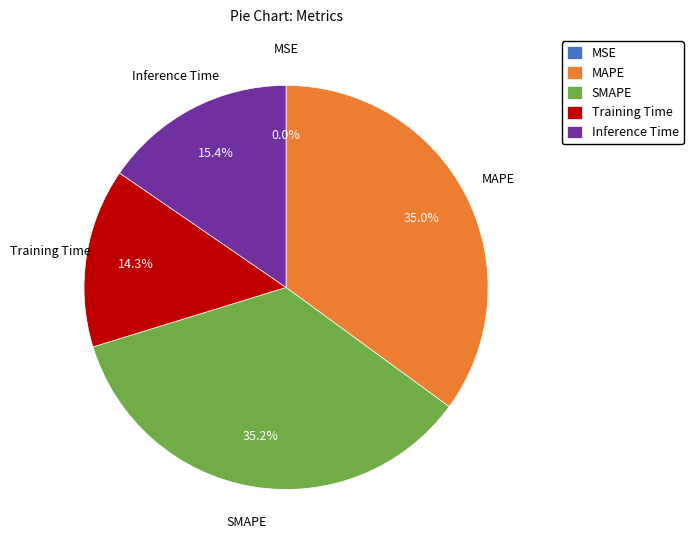

To the nearest percent, what is the average slice percentage?

20%